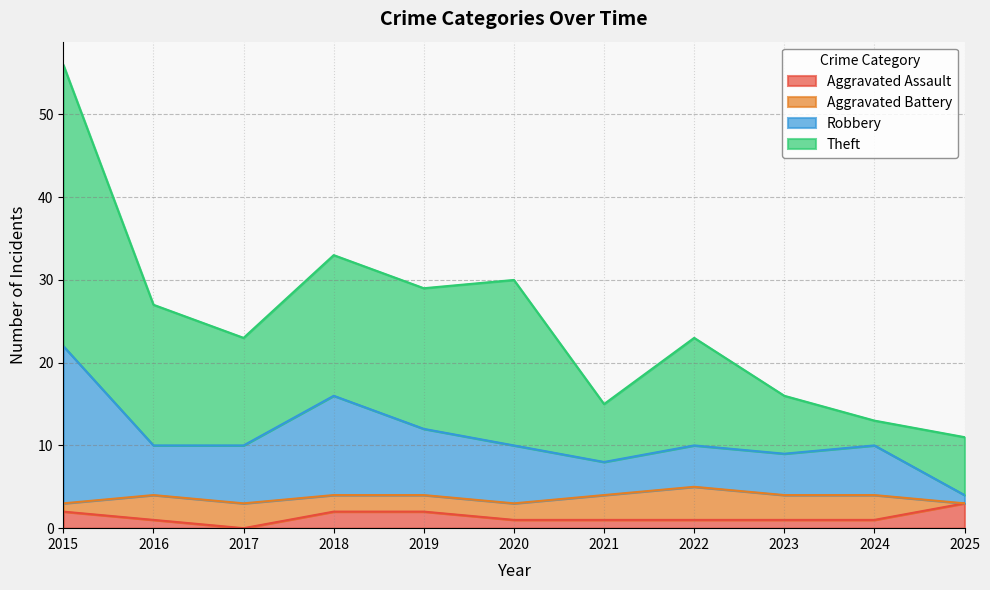

At which category is the sum across all series the highest?

2015